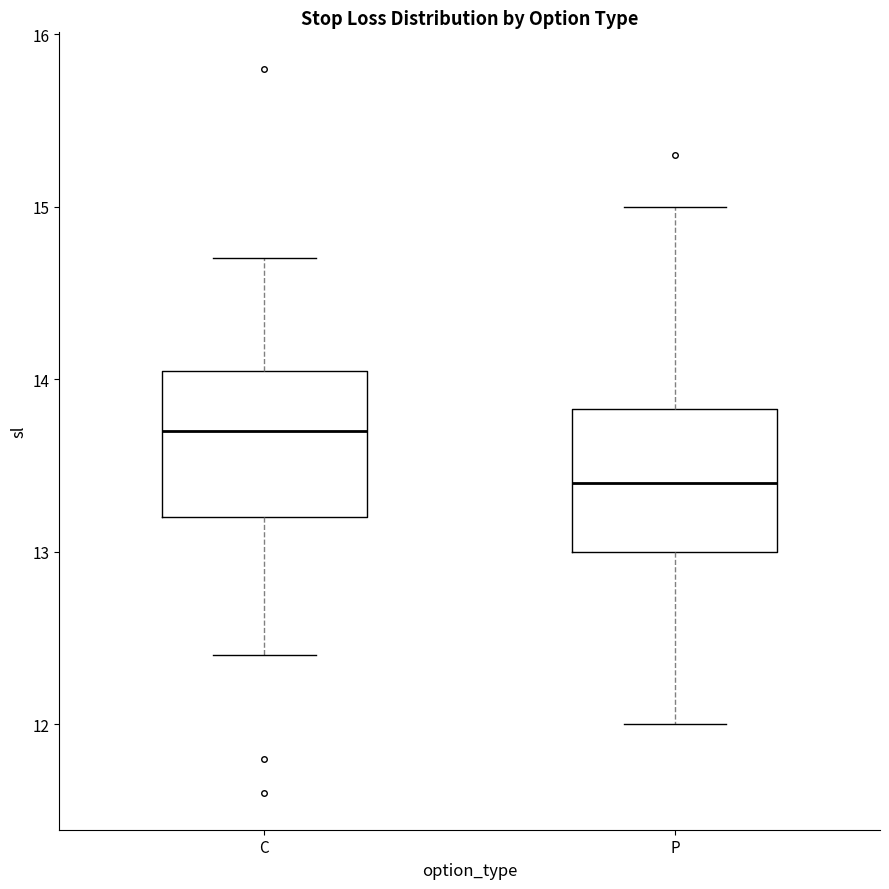

Where is the lower edge of the box for C on the y-axis? The values are not printed on the chart, so give them approximately, as read against the axis.

13.2